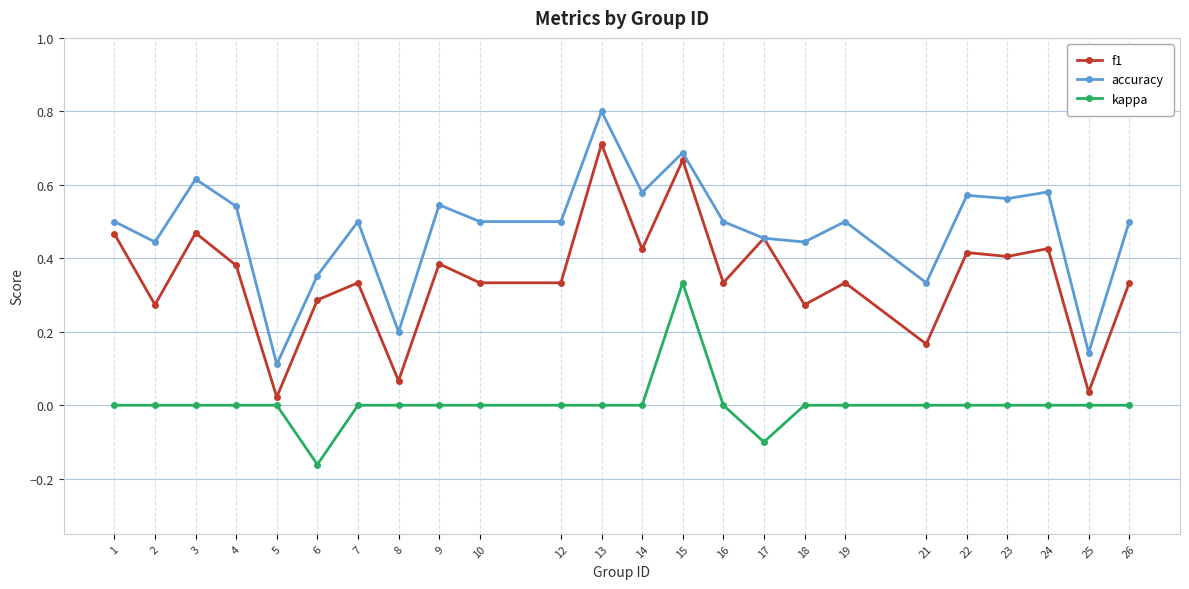

At which category does f1 reach its first local peak?

3